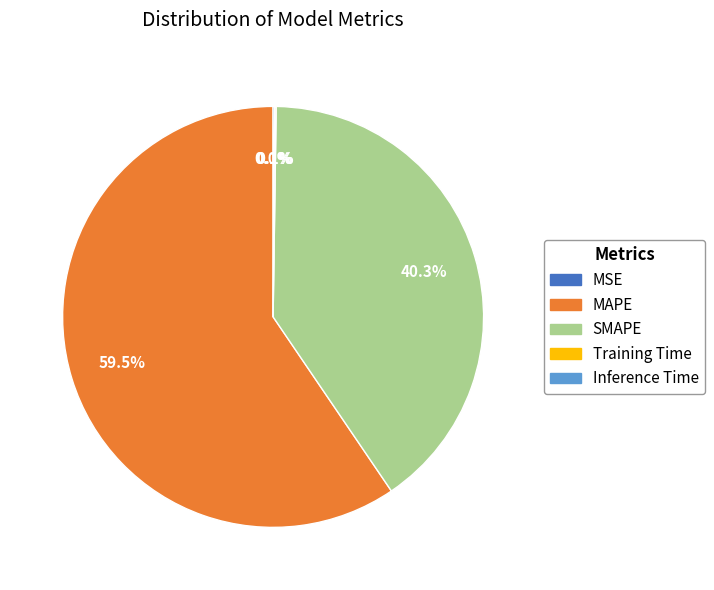

To the nearest percent, what is the average slice percentage?

20%